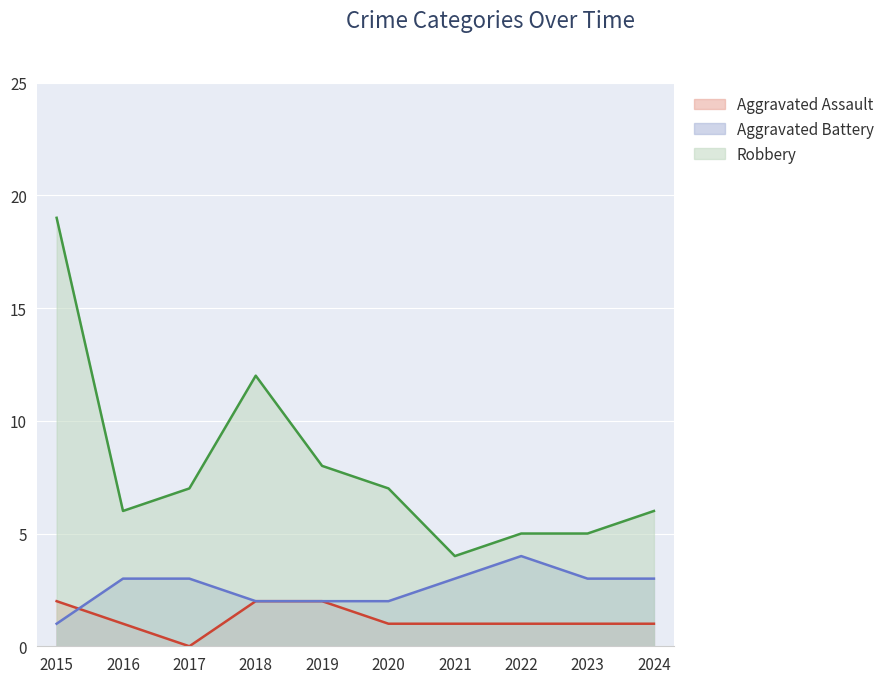

The value of Robbery at 2015 is 6. True or false?

False